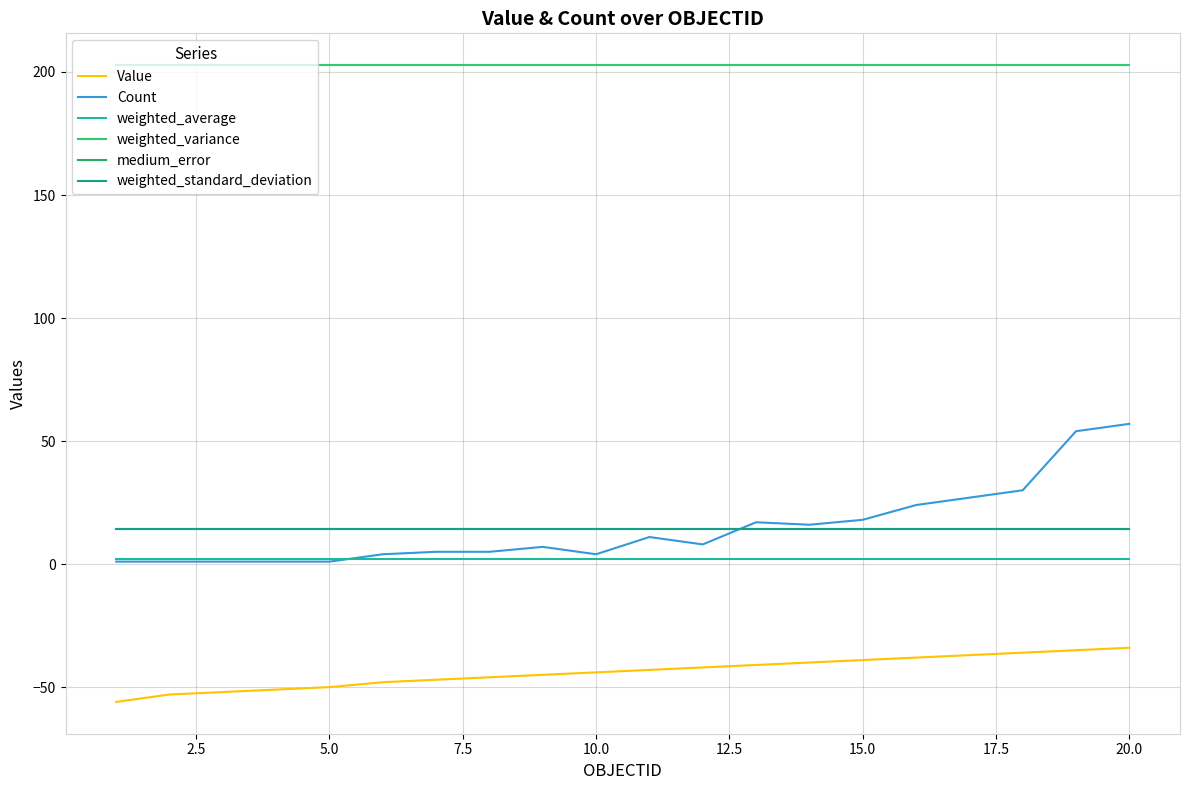

Does the chart have visible grid lines?

Yes